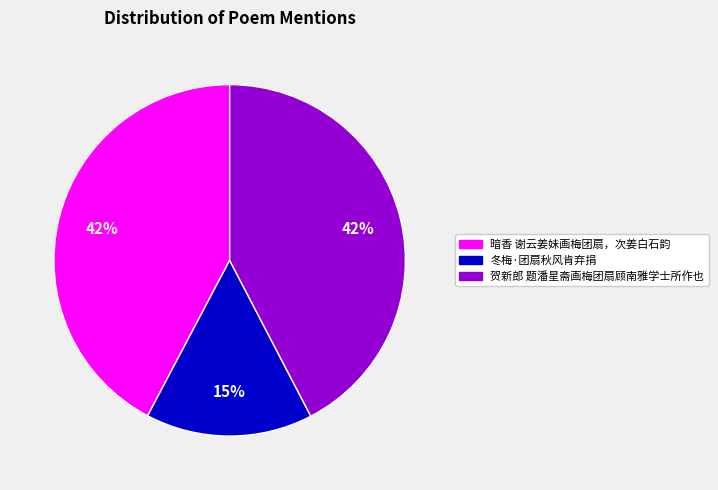

Which has a higher value, 暗香 谢云姜妹画梅团扇，次姜白石韵 or 冬梅·团扇秋风肯弃捐?

暗香 谢云姜妹画梅团扇，次姜白石韵